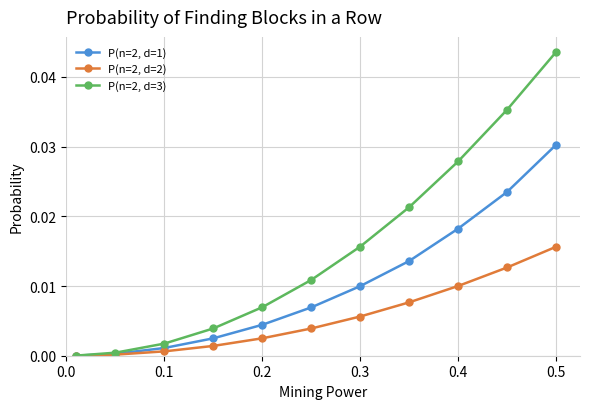

Which series has the largest range (max minus min)?

P(n=2, d=3)